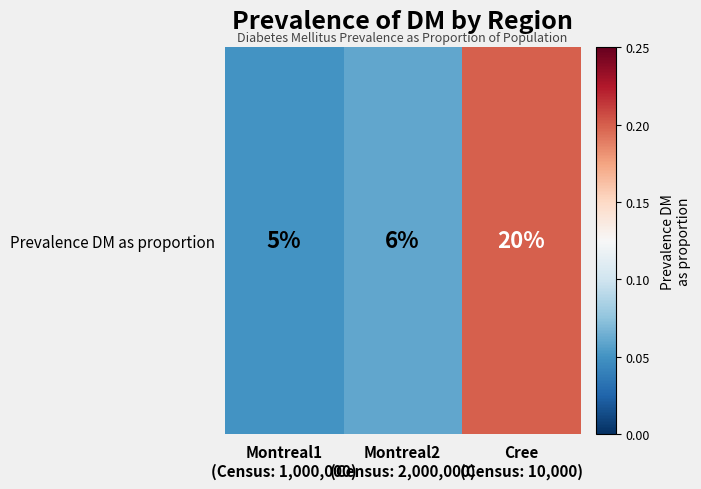

Rank the categories by value from highest to lowest.

Cree
(Census: 10,000), Montreal2
(Census: 2,000,000), Montreal1
(Census: 1,000,000)